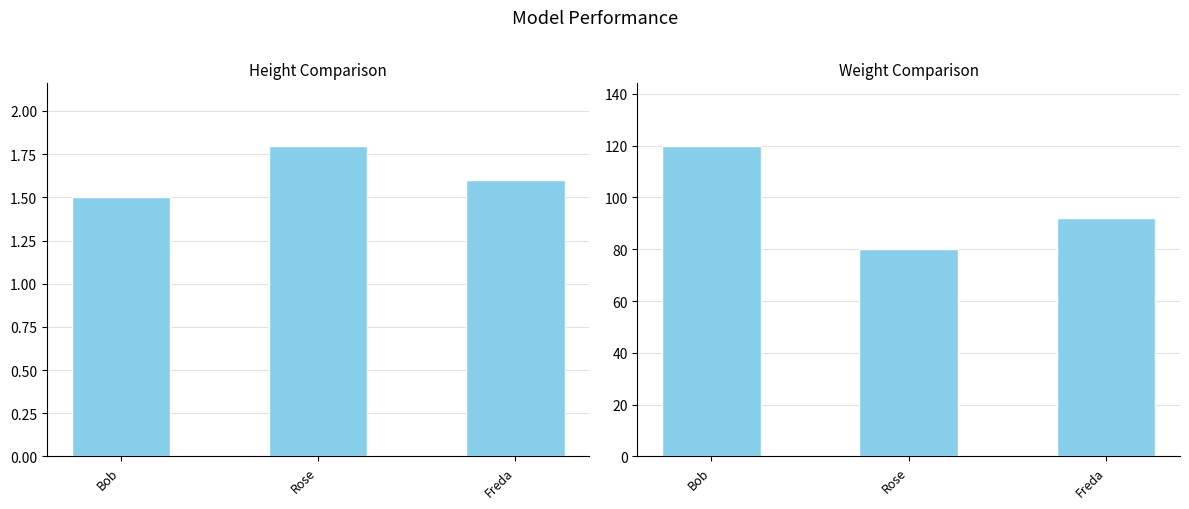

Rank the categories by weight value from highest to lowest.

Bob, Freda, Rose